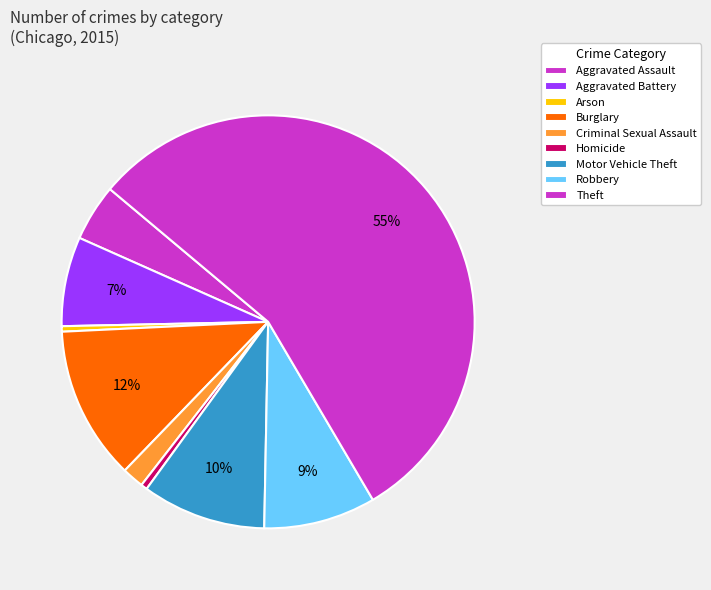

To the nearest percent, what percentage of the pie is Aggravated Assault?

4%